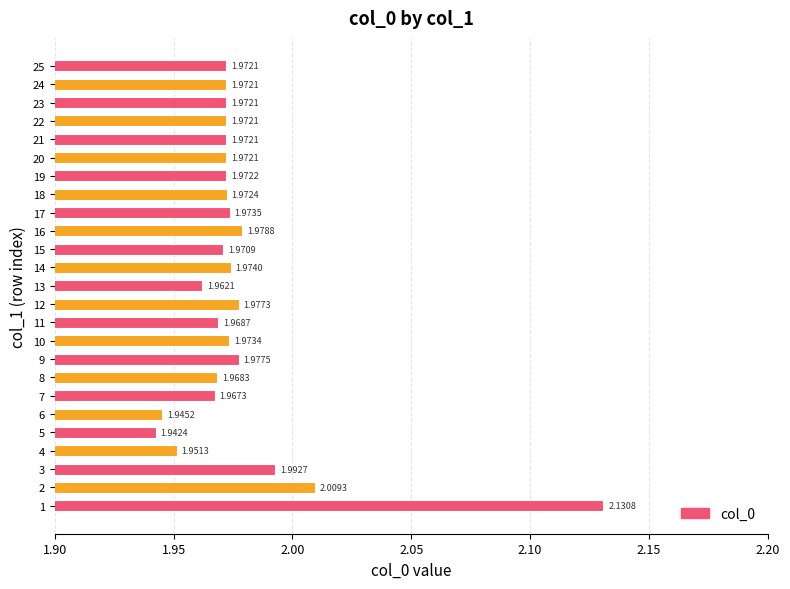

The value at 16 is 0.8. True or false?

False